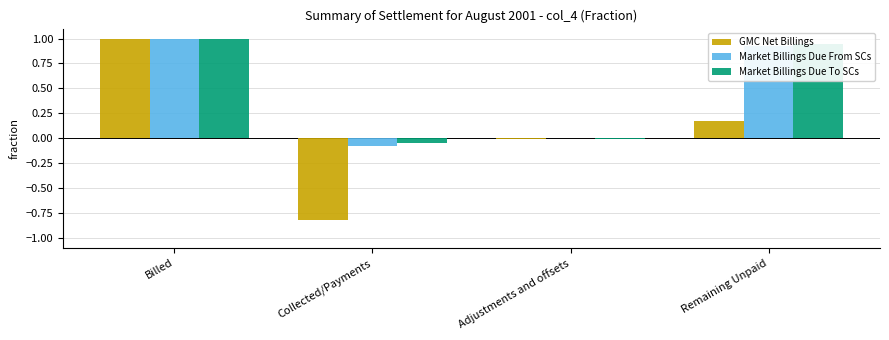

Is it true that Market Billings Due From SCs equals -0.0 at Adjustments and offsets?

True